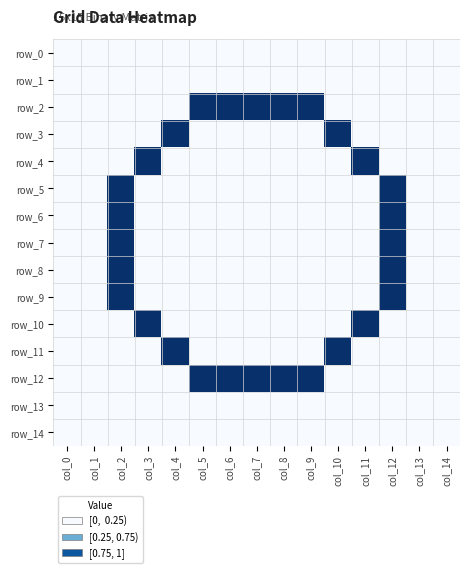

Which category has the lowest value across all series?

col_0